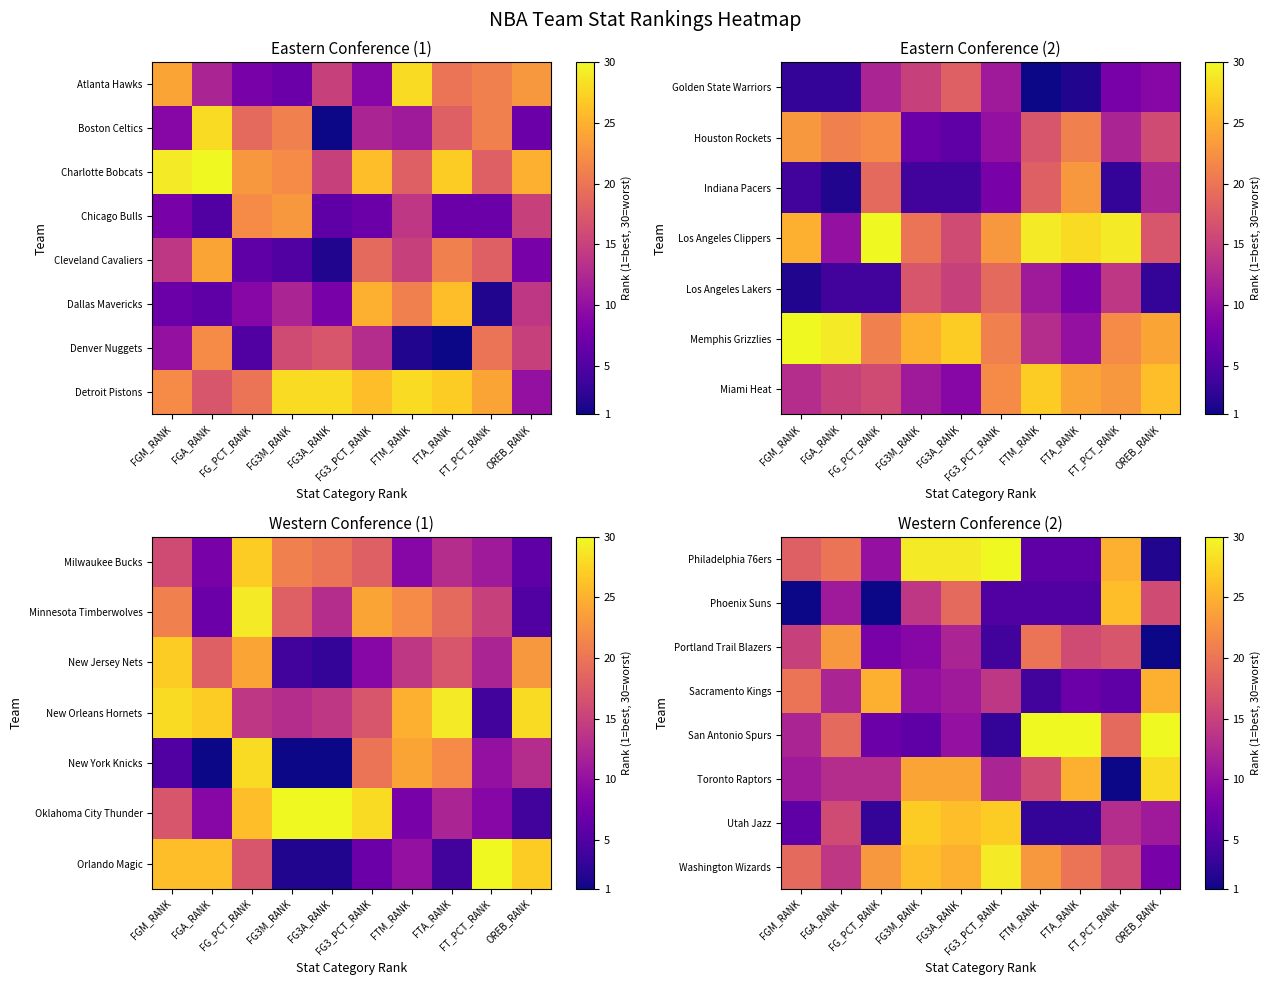

At which label does Philadelphia 76ers reach its peak?

FG3_PCT_RANK